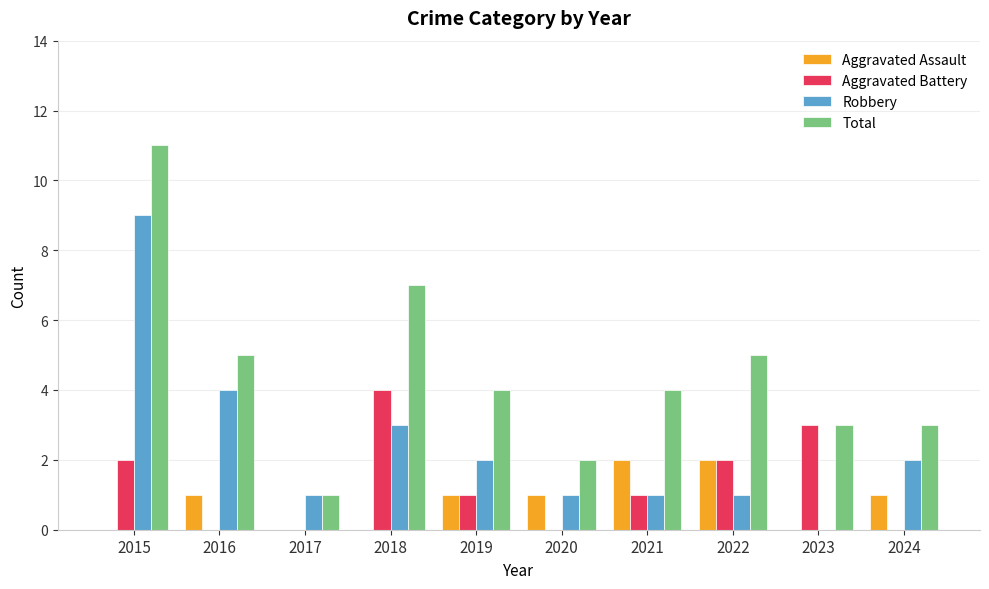

Which series has the largest total across all categories?

Total